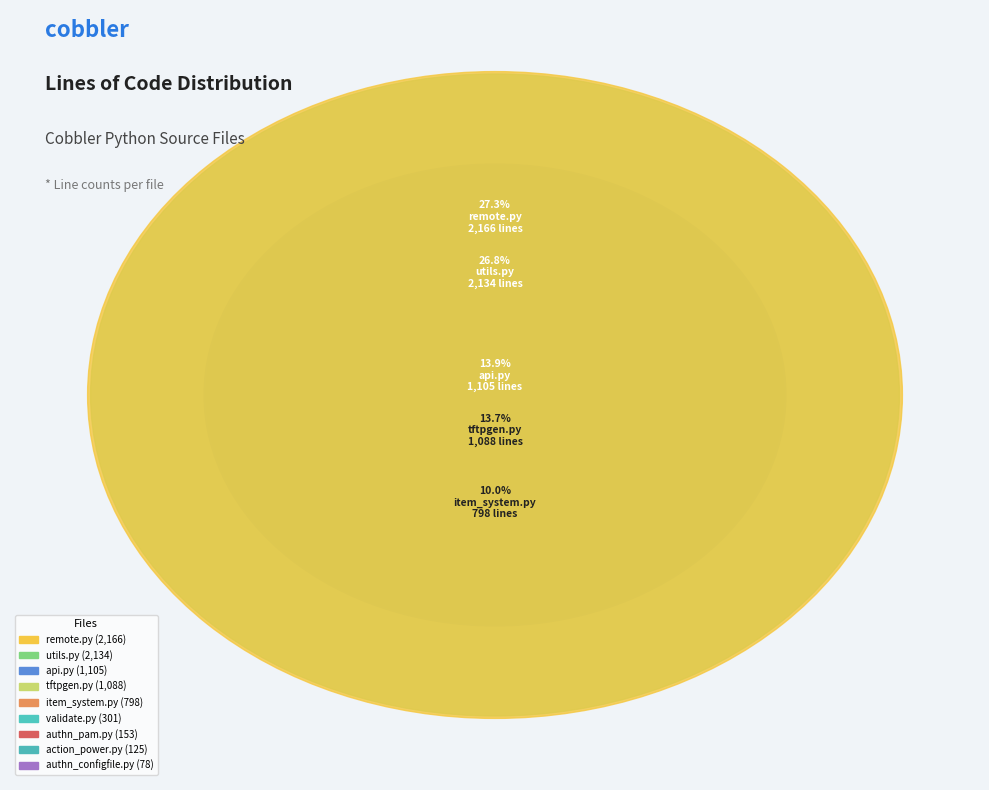

Which slice is the largest?

remote.py